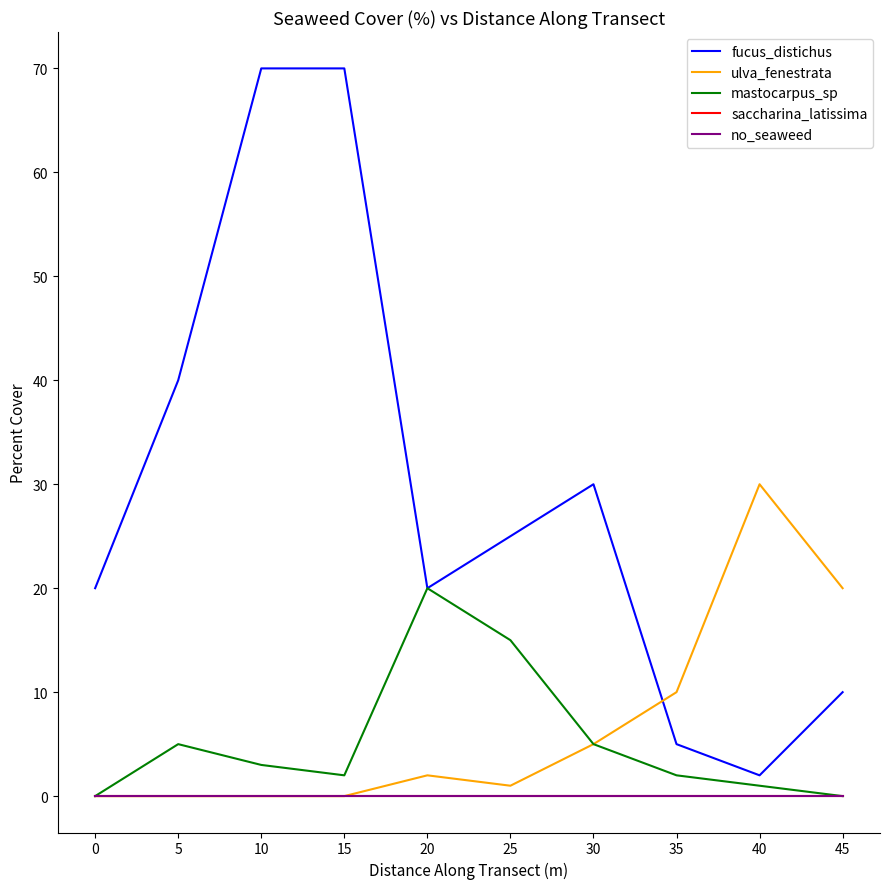

Does the chart have visible grid lines?

No